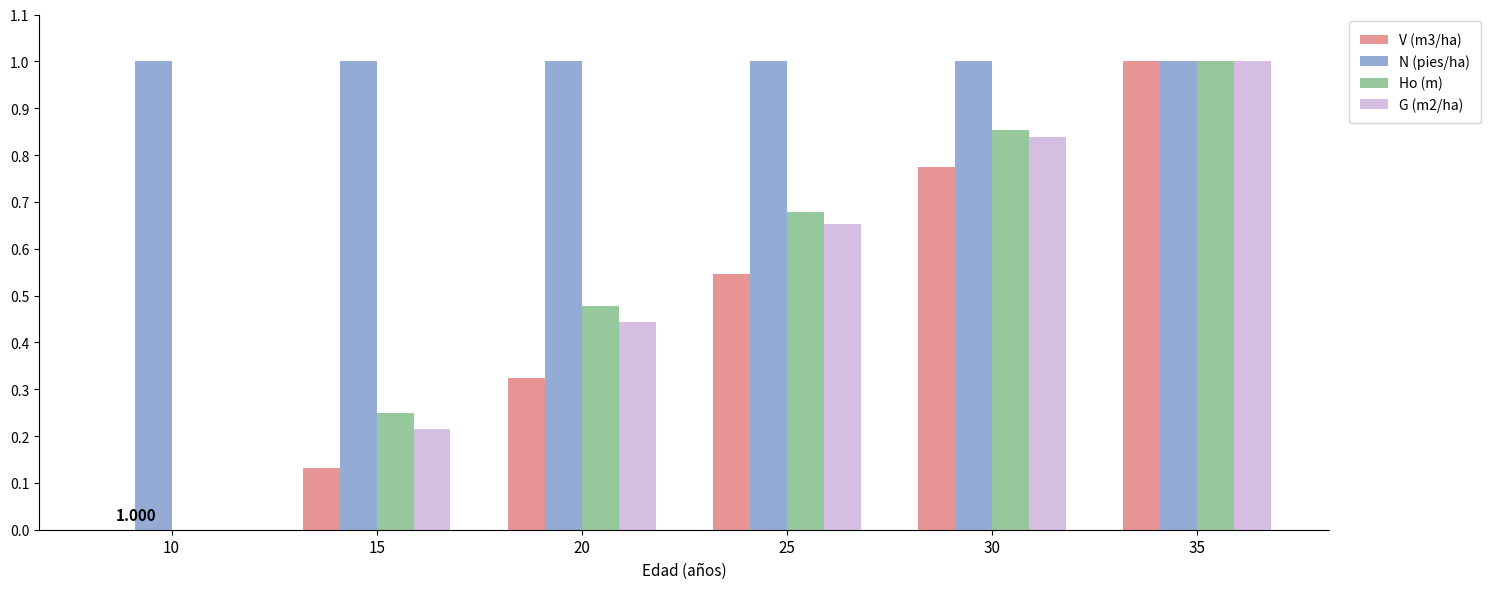

Which series has the largest total across all categories?

N (pies/ha)